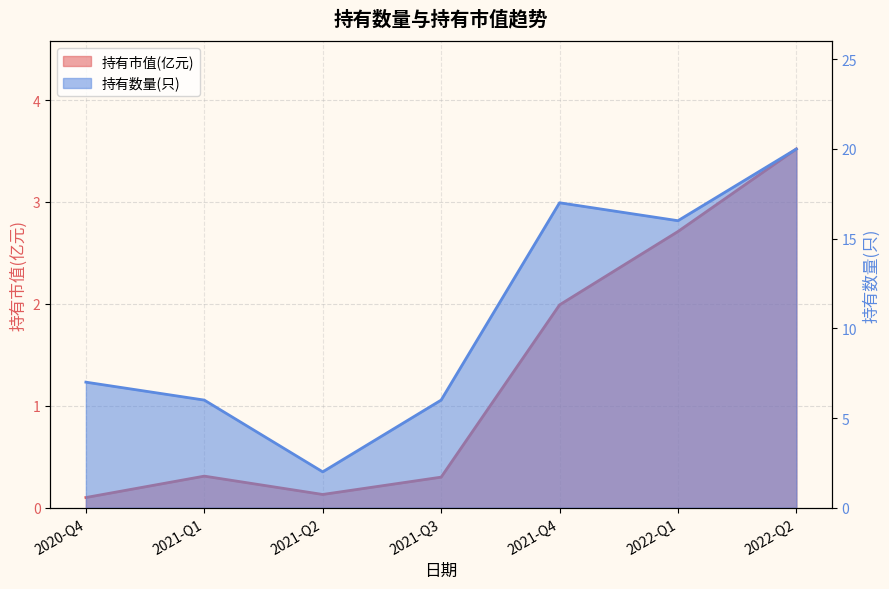

Rank the series by their average value, from lowest to highest.

持有市值(亿元), 持有数量(只)